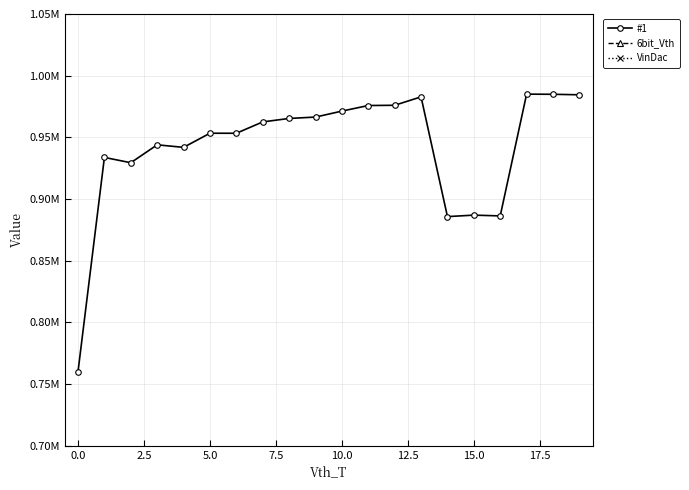

Is the value of #1 at 17.5 greater than the value of VinDac at 14?

Yes